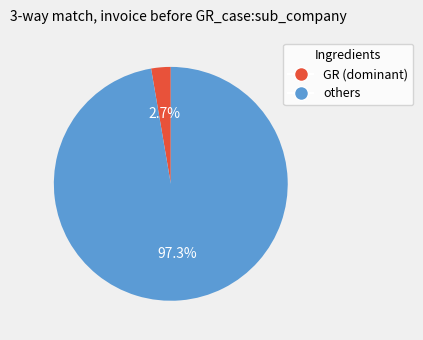

Is there a majority slice in this chart?

Yes